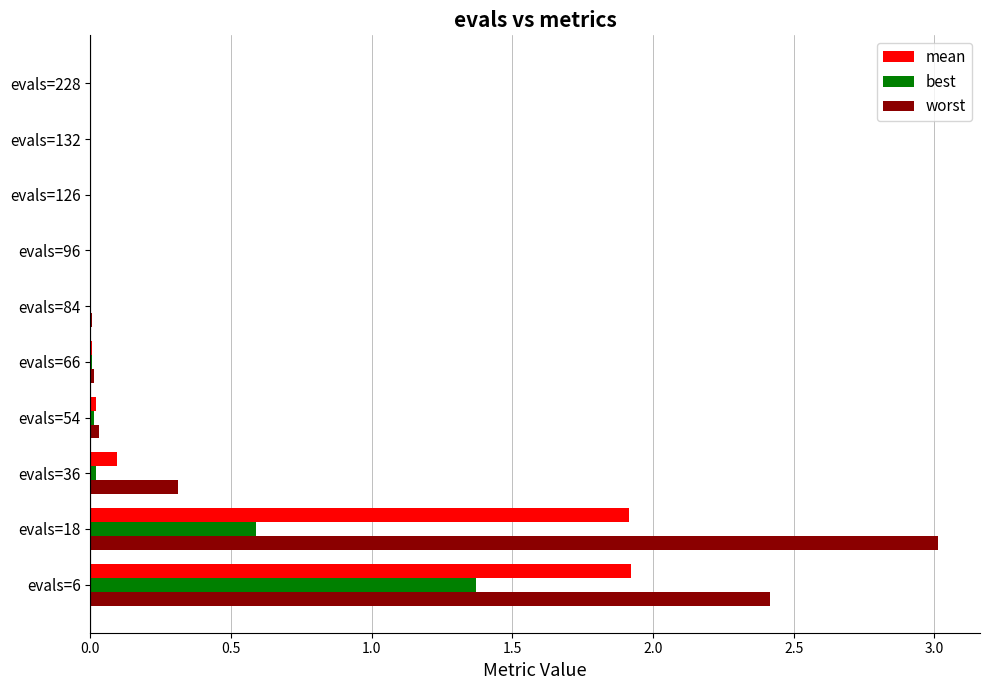

What are all the series names shown in the legend?

mean, best, worst